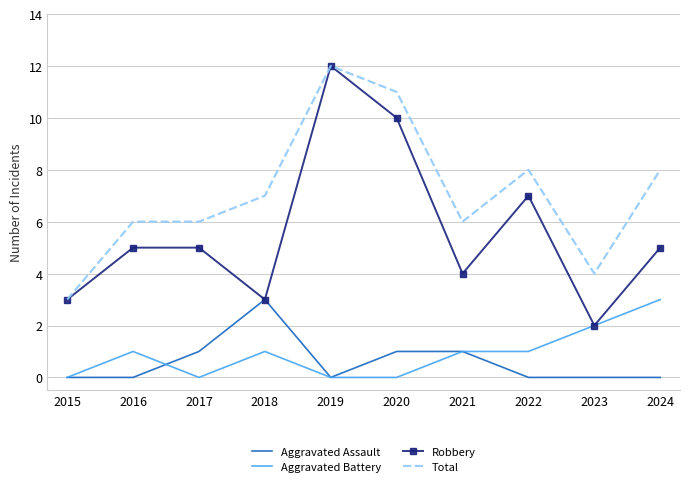

Reading left to right, what are all the values shown in this chart?

Aggravated Assault: 2015=0	2016=0	2017=1	2018=3	2019=0	2020=1	2021=1	2022=0	2023=0	2024=0
Aggravated Battery: 2015=0	2016=1	2017=0	2018=1	2019=0	2020=0	2021=1	2022=1	2023=2	2024=3
Robbery: 2015=3	2016=5	2017=5	2018=3	2019=12	2020=10	2021=4	2022=7	2023=2	2024=5
Total: 2015=3	2016=6	2017=6	2018=7	2019=12	2020=11	2021=6	2022=8	2023=4	2024=8